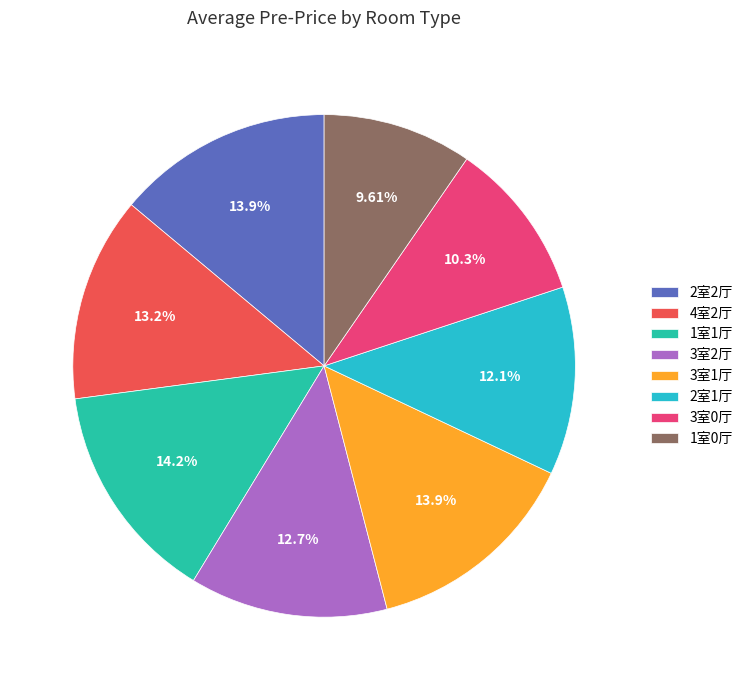

To the nearest percent, what is the difference between the 3室1厅 and 2室1厅 slice percentages?

2%